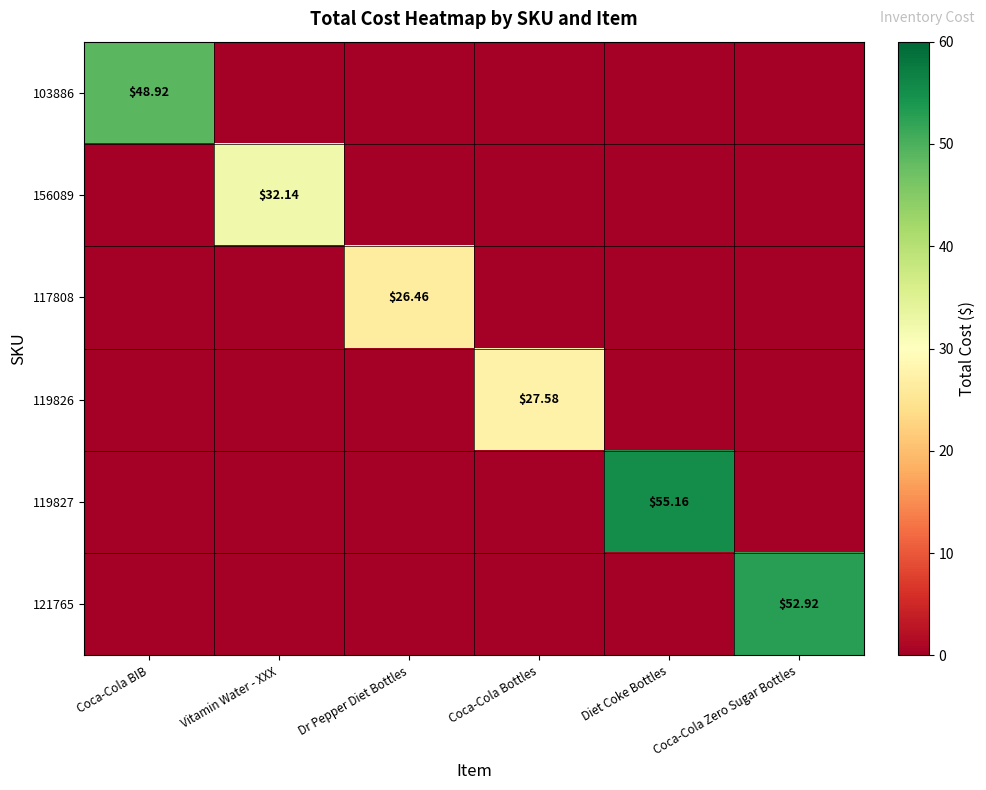

Which series changed the most between Diet Coke Bottles and Coca-Cola Zero Sugar Bottles?

119827